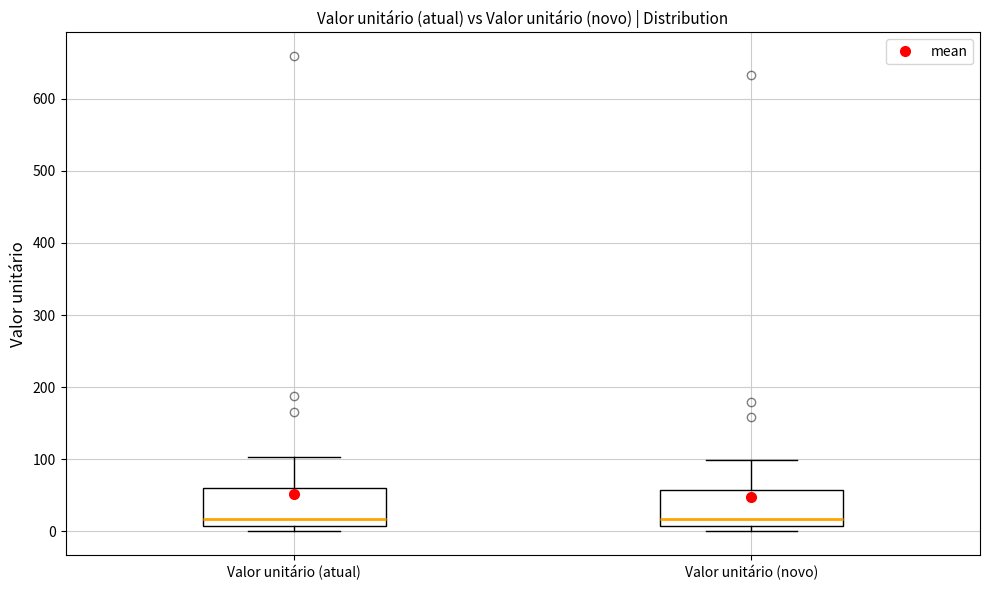

Reading left to right, transcribe this box plot: for each box, give where its median line is, the range the box spans, and where its two whiskers end, as read against the y-axis. The values are not printed on the chart, so give them approximately, as read against the axis.

Valor unitário (atual): median 20, box 10 to 60, whiskers 0 to 100
Valor unitário (novo): median 20, box 10 to 60, whiskers 0 to 100